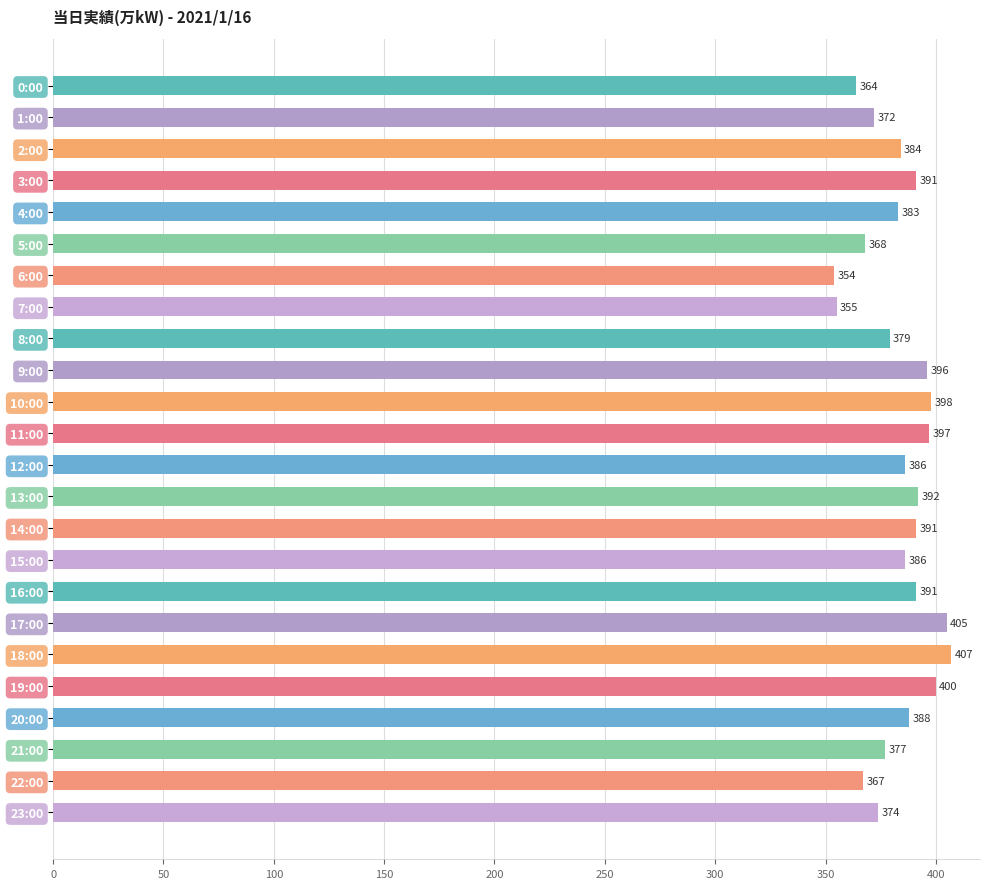

How many values are below 386?

11